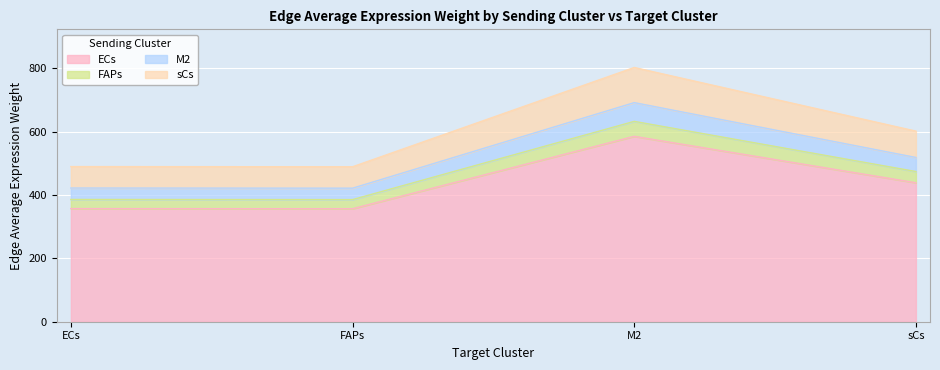

What is the lowest value of the ECs series?

356.8